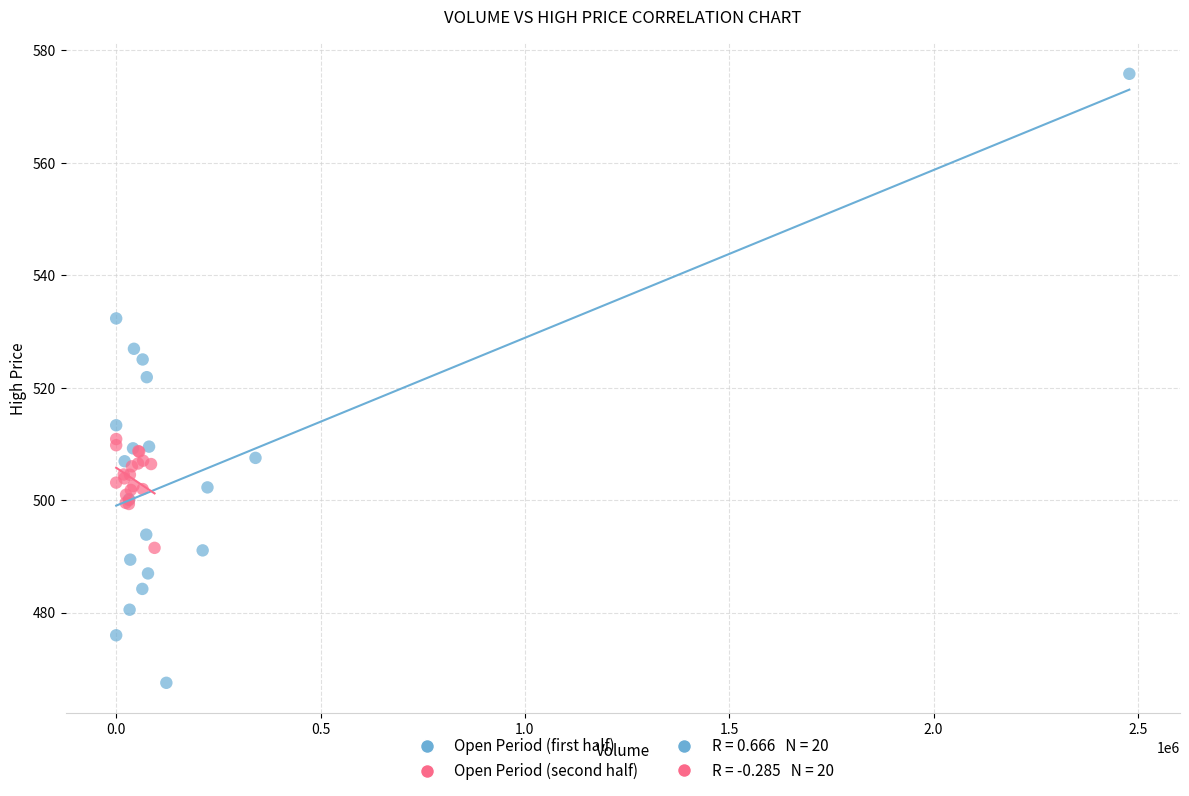

Which series reaches the maximum Y coordinate?

Open Period (first half)